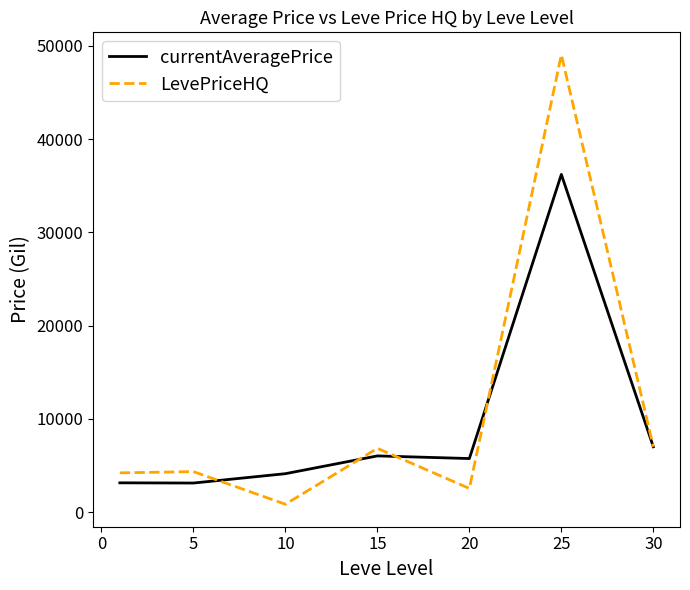

What is the greatest value displayed?

49051.3